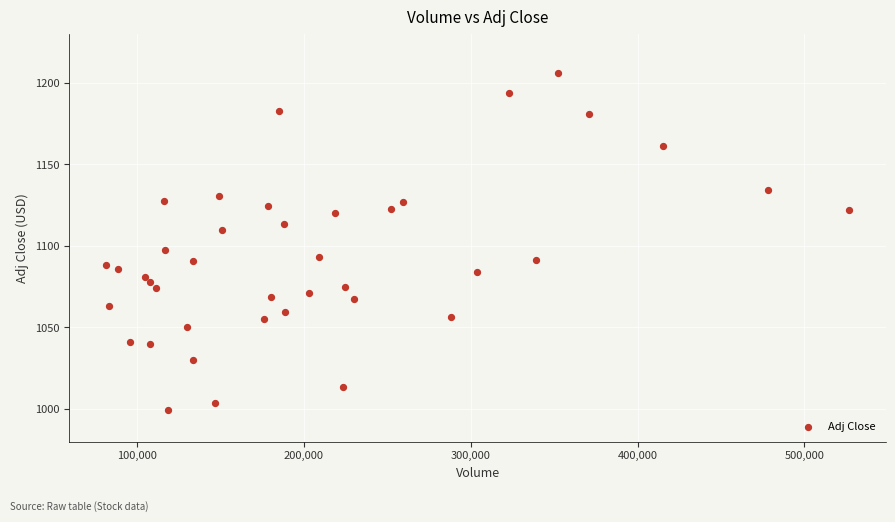

What Y value in the scatter plot is closest to 1102?

1097.4